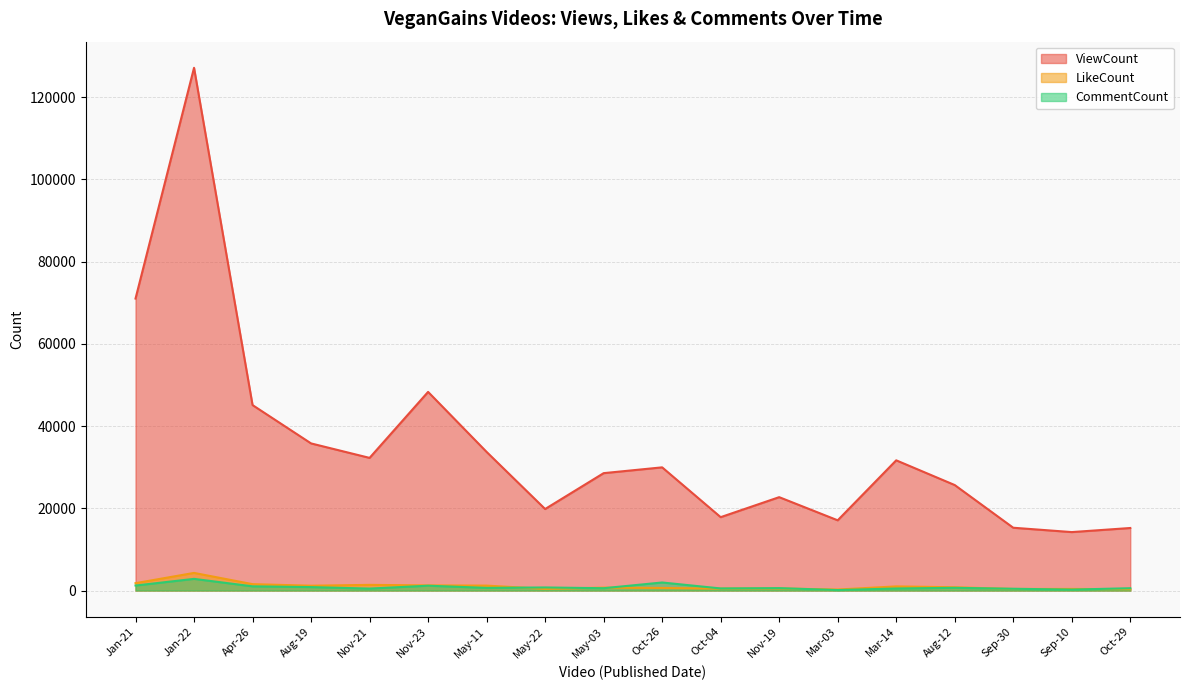

List the series in order of their peak value, highest first.

ViewCount, LikeCount, CommentCount